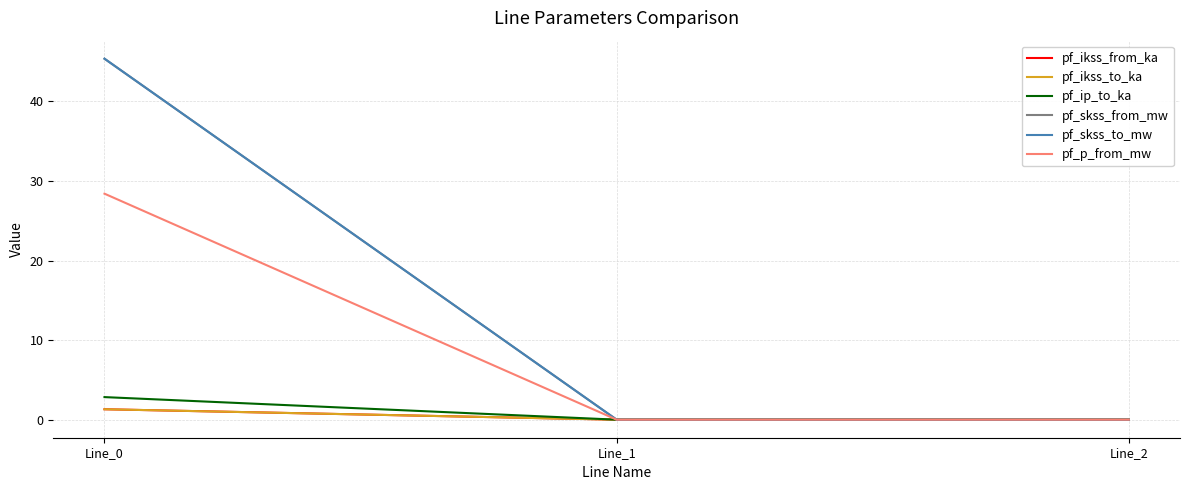

Is the value of pf_skss_to_mw at Line_1 greater than the value of pf_ikss_to_ka at Line_0?

No